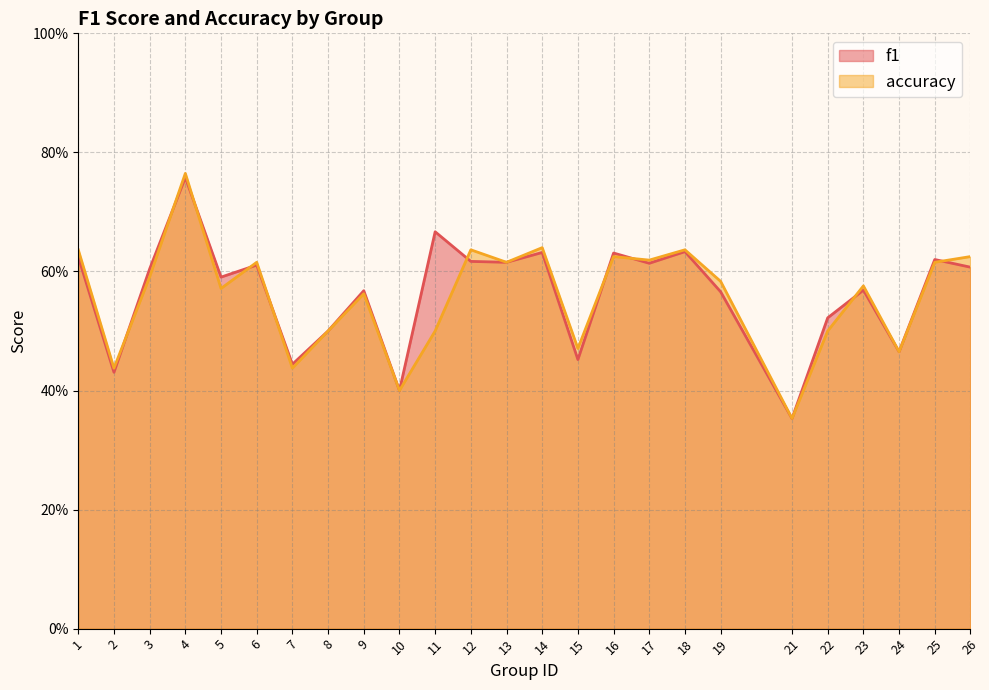

Is it true that accuracy equals 0.2 at 15?

False